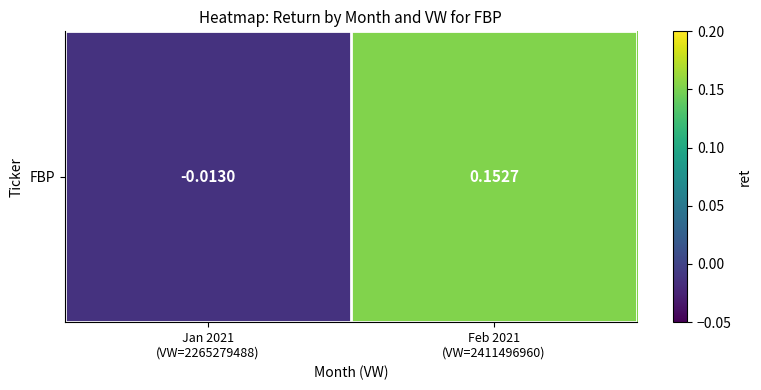

What is the maximum value shown in the chart?

0.2